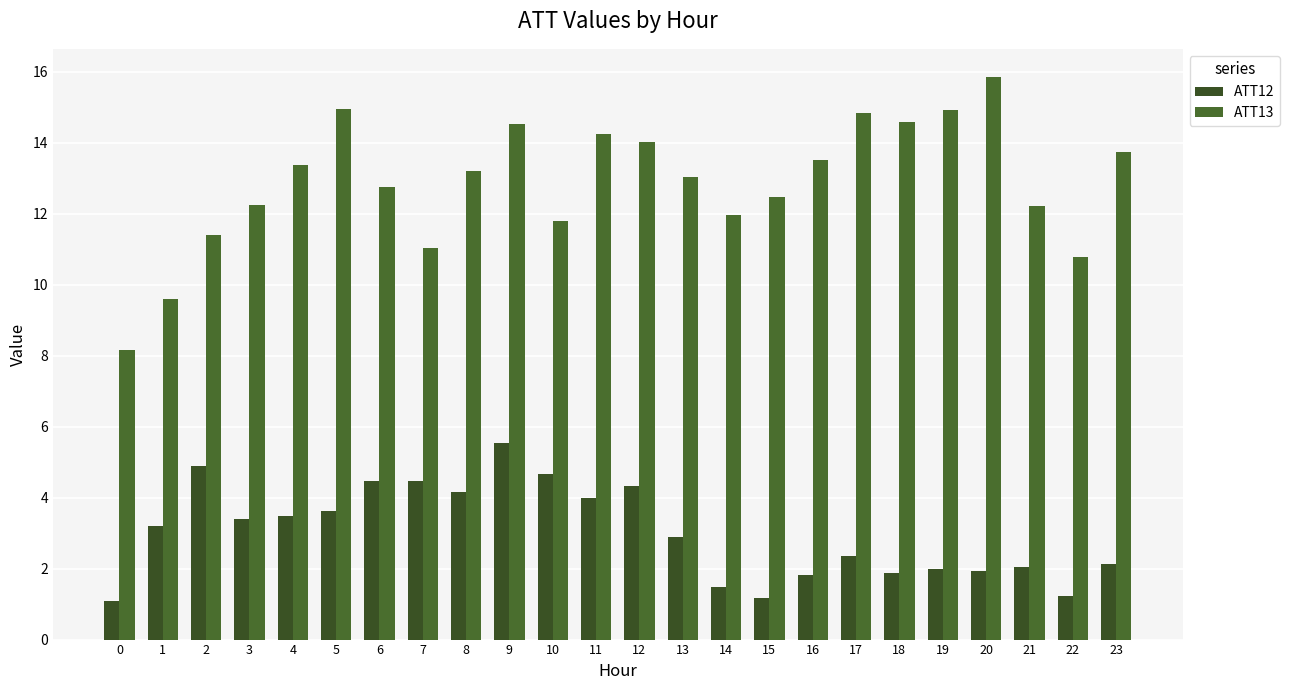

List the series in order of their overall mean, lowest first.

ATT12, ATT13